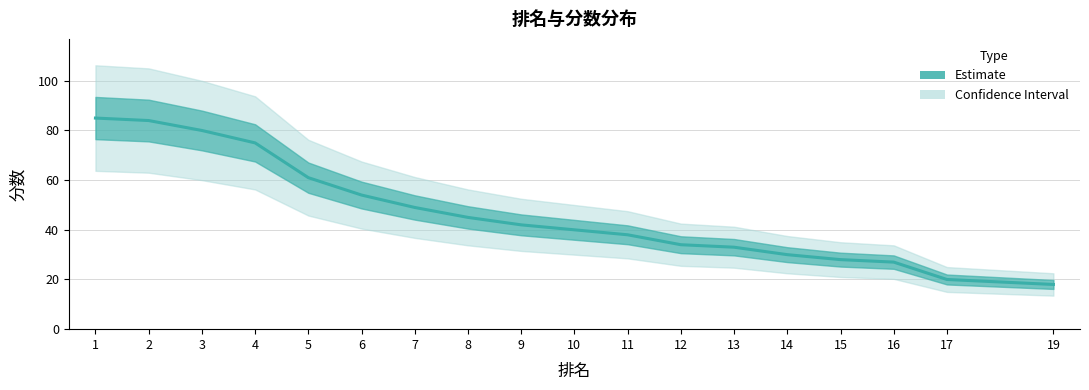

What is the difference between the maximum and minimum values?

67